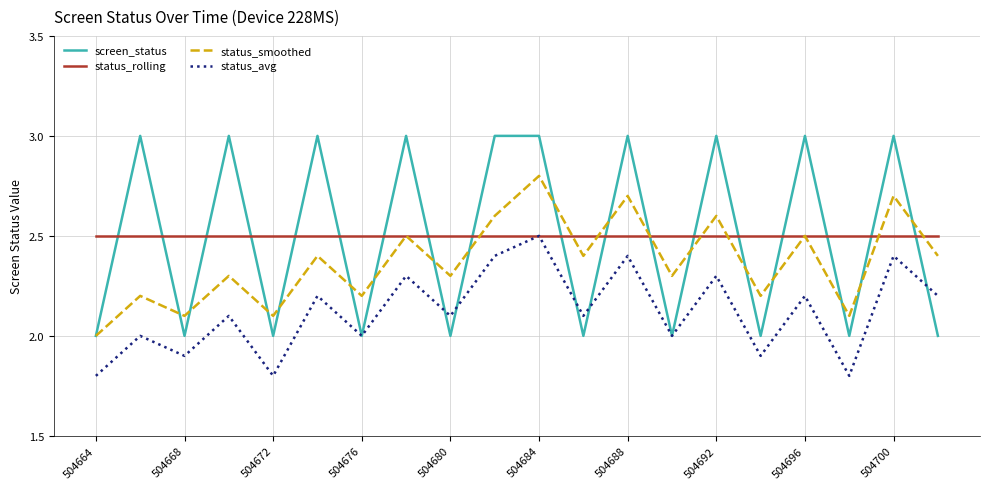

Reading left to right, extract all data points from this chart.

screen_status: 2.0	3.0	2.0	3.0	2.0	3.0	2.0	3.0	2.0	3.0	3.0	2.0	3.0	2.0	3.0	2.0	3.0	2.0	3.0	2.0
status_rolling: 2.5	2.5	2.5	2.5	2.5	2.5	2.5	2.5	2.5	2.5	2.5	2.5	2.5	2.5	2.5	2.5	2.5	2.5	2.5	2.5
status_smoothed: 2.0	2.2	2.1	2.3	2.1	2.4	2.2	2.5	2.3	2.6	2.8	2.4	2.7	2.3	2.6	2.2	2.5	2.1	2.7	2.4
status_avg: 1.8	2.0	1.9	2.1	1.8	2.2	2.0	2.3	2.1	2.4	2.5	2.1	2.4	2.0	2.3	1.9	2.2	1.8	2.4	2.2